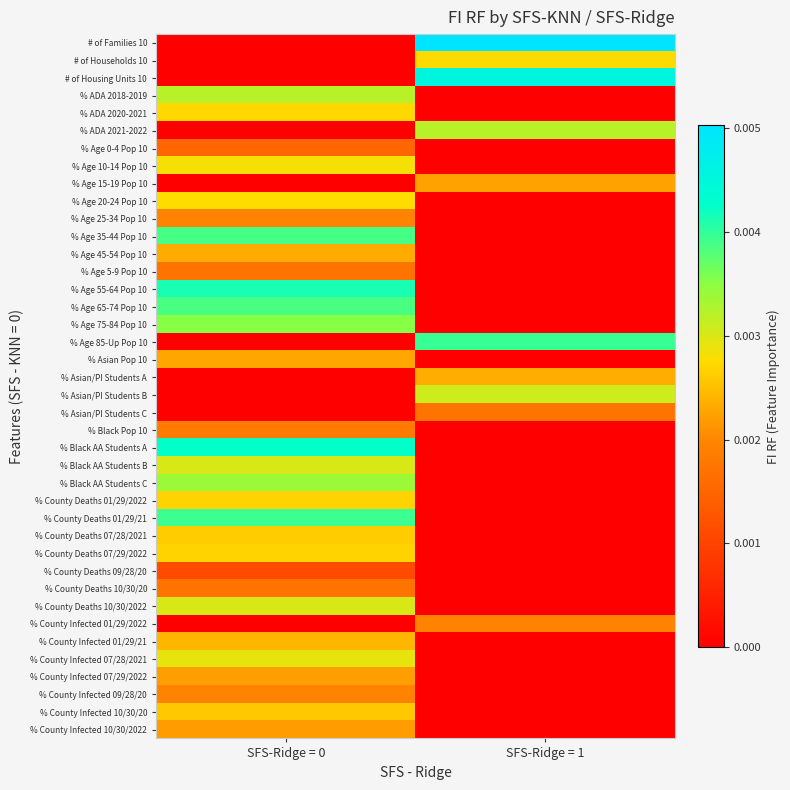

Between SFS-Ridge = 0 and SFS-Ridge = 1, which is larger?

SFS-Ridge = 1